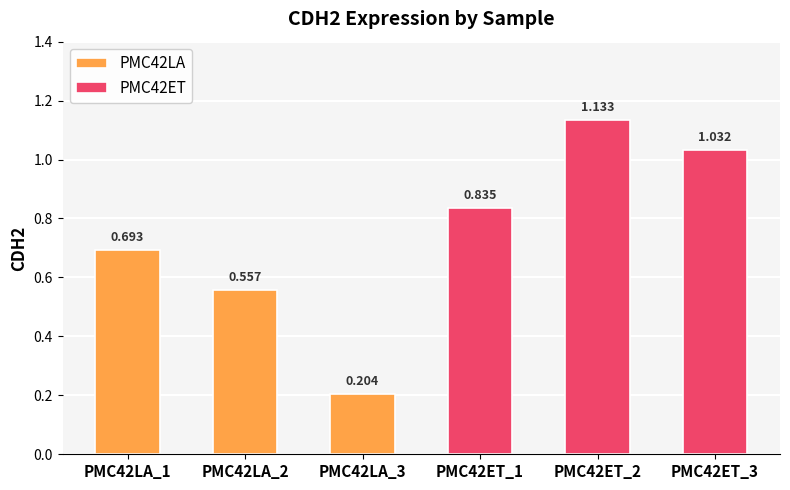

What is the difference between the second highest and minimum values in the PMC42LA series?

0.4